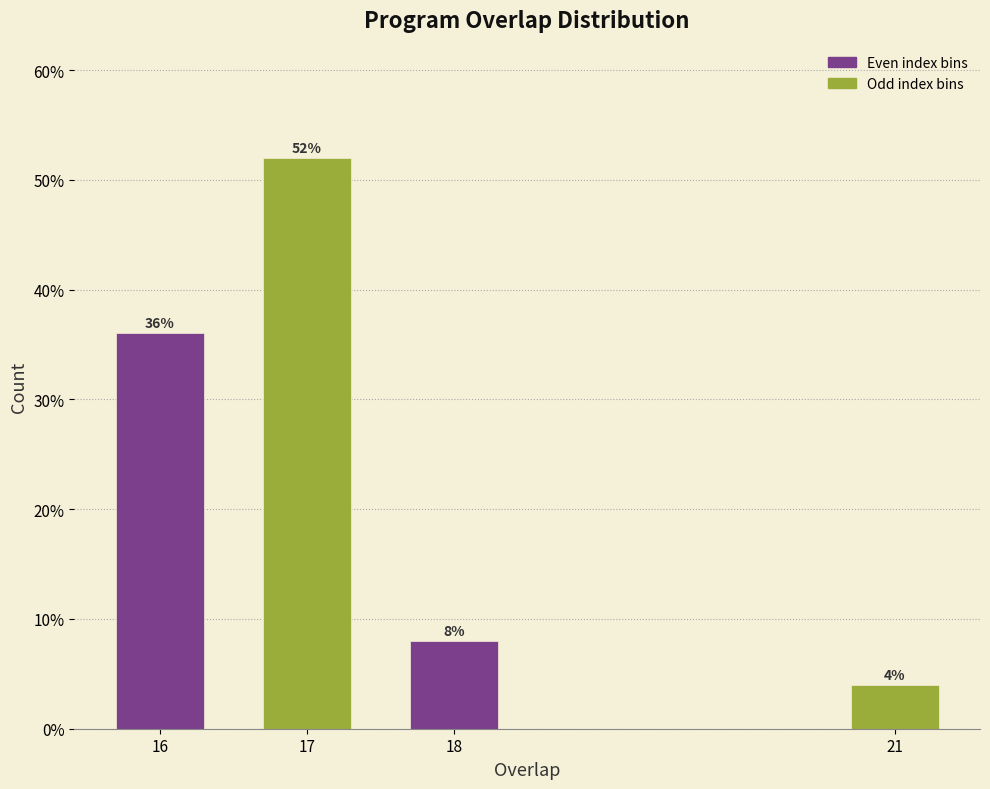

Reading right to left, list all the values displayed in this chart.

21=4	18=8	17=52	16=36